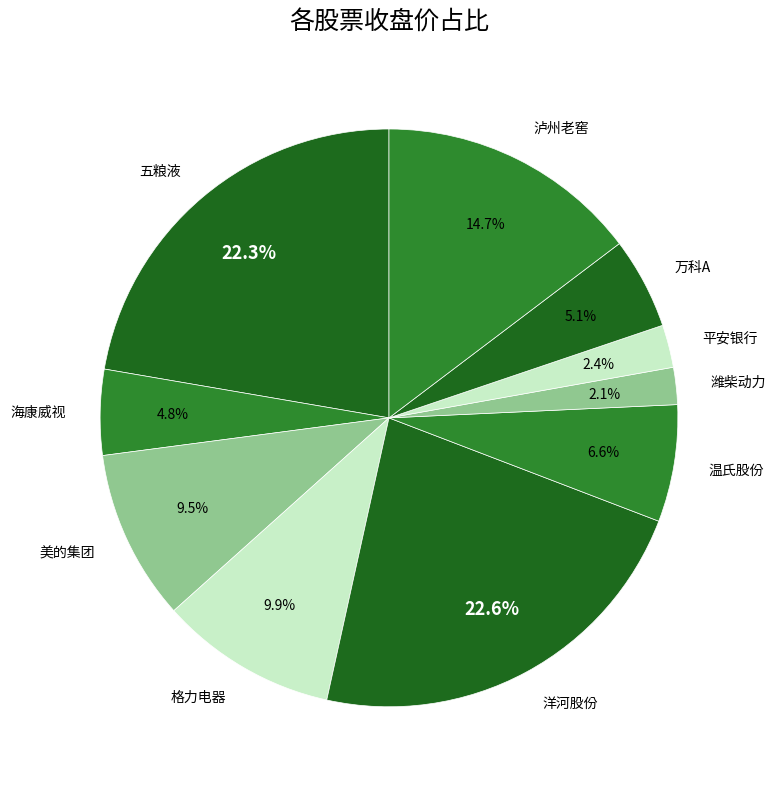

Which has a higher value, 格力电器 or 泸州老窖?

泸州老窖